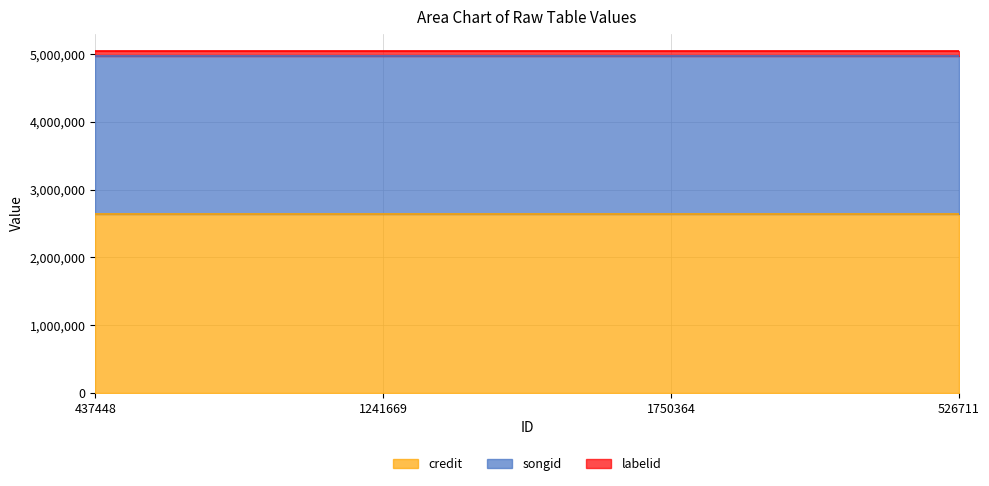

Which series has the largest total across all categories?

credit